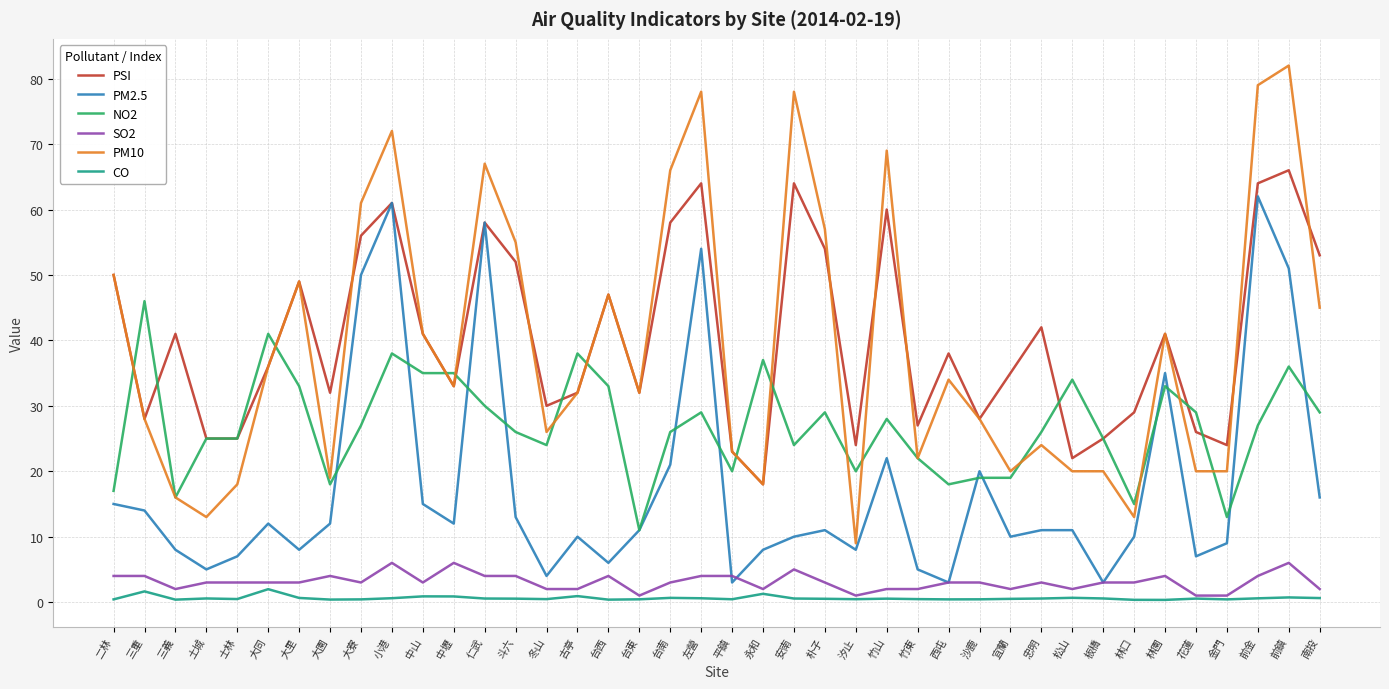

Rank the series at 安南 from highest to lowest value.

PM10, PSI, NO2, PM2.5, SO2, CO